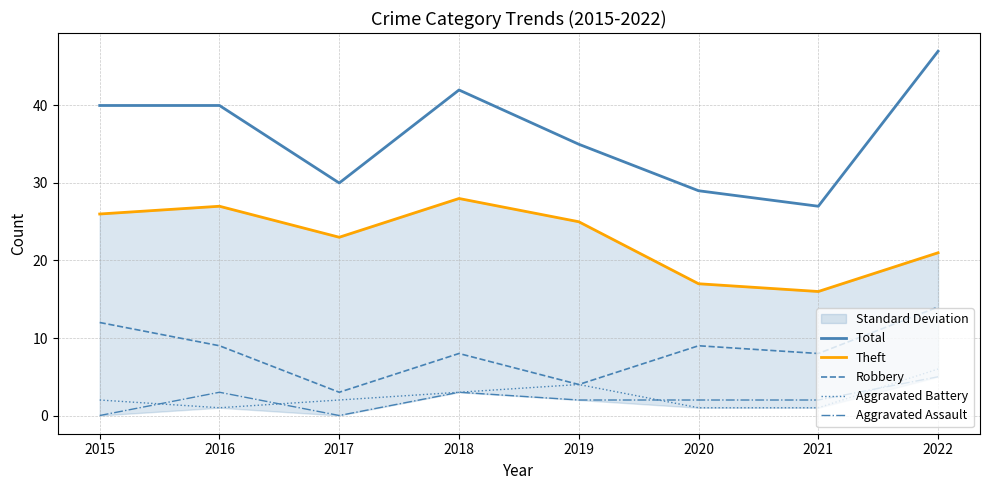

At which label does Aggravated Assault reach its peak?

2022